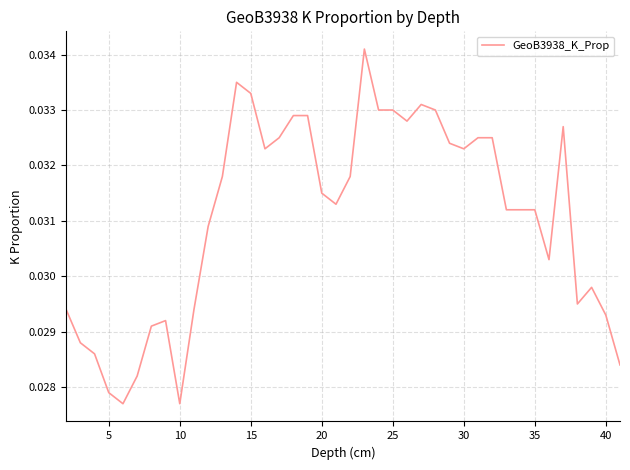

Does the chart display data point markers on the line(s)?

No